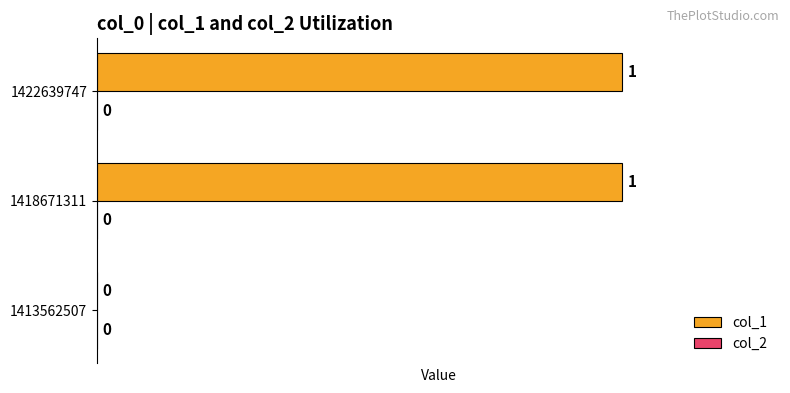

What is the change in value from 1413562507 to 1422639747?

+1